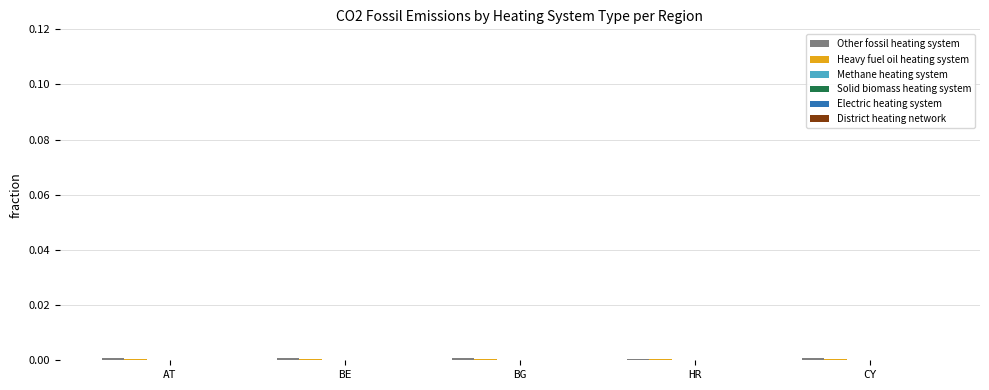

Rank the series at BE from highest to lowest value.

Other fossil heating system, Heavy fuel oil heating system, Methane heating system, Solid biomass heating system, Electric heating system, District heating network